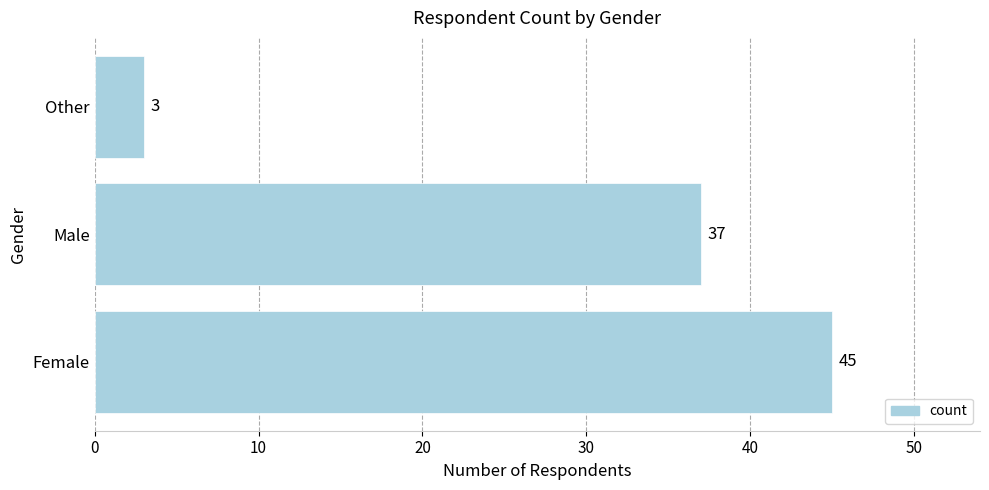

True or false: the data shows 3 at Other.

True